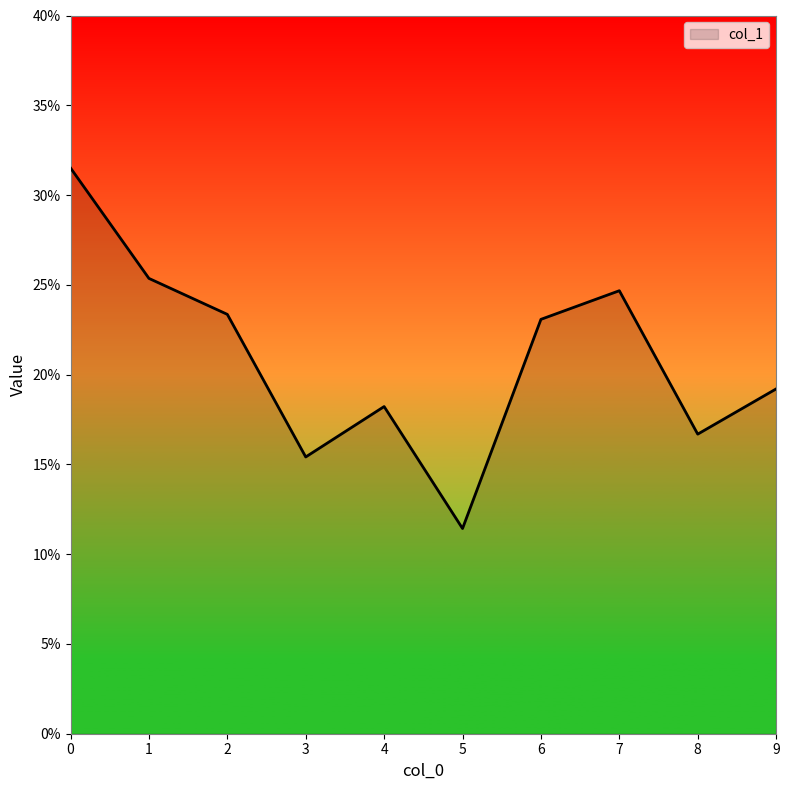

Is this an area chart (filled region under the line)?

Yes